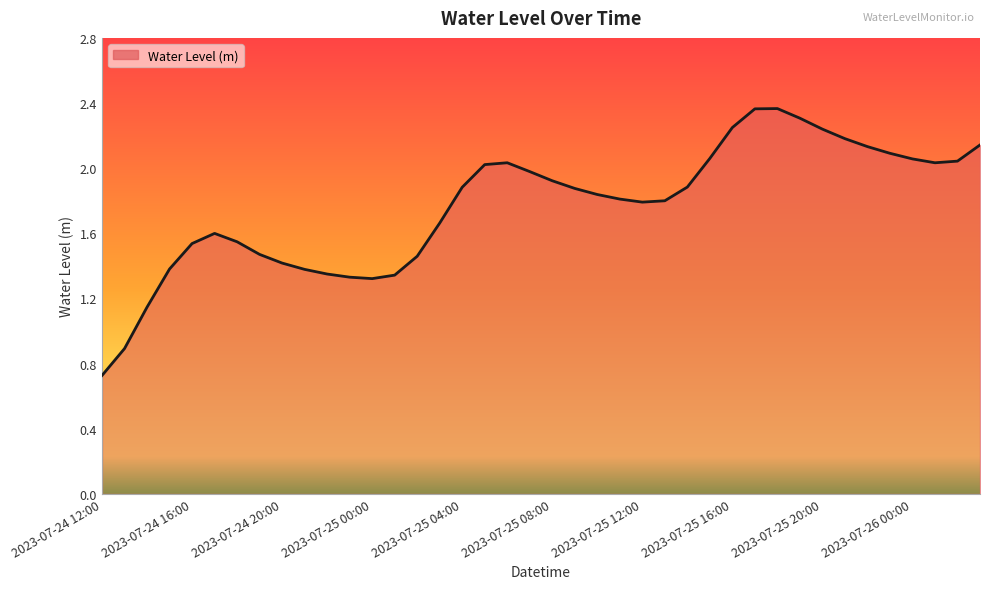

What is the minimum value shown in the chart?

0.7